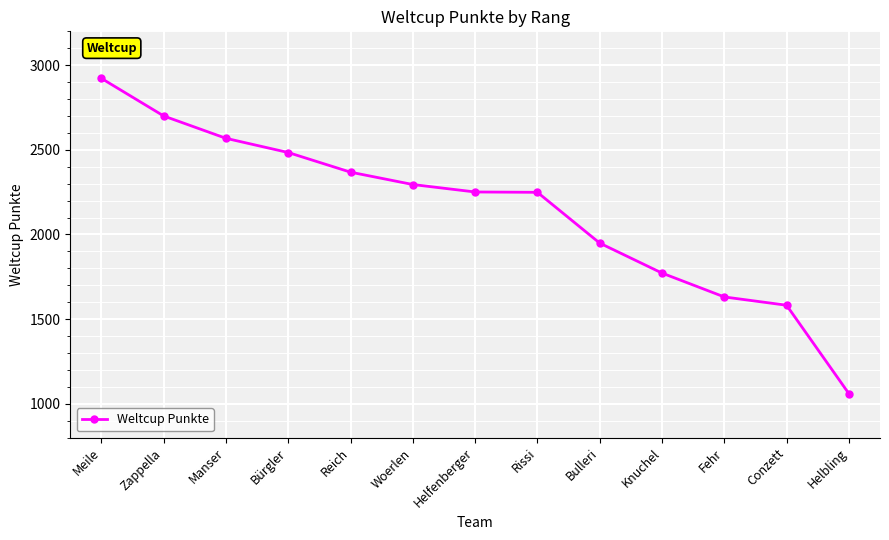

What is the change in value from Meile to Zappella?

-222